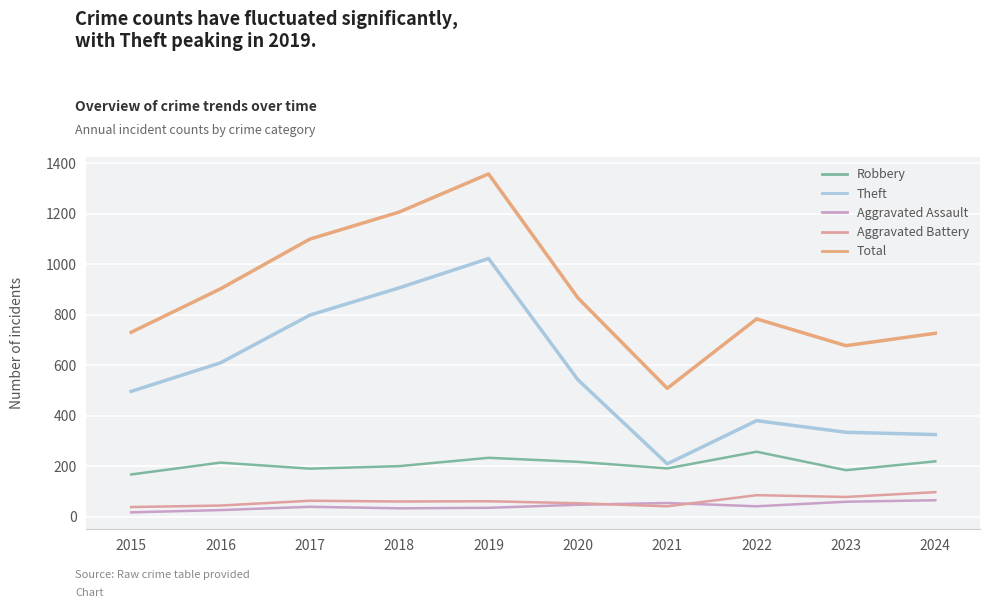

What is the difference between the maximum and minimum values in the Robbery series?

90